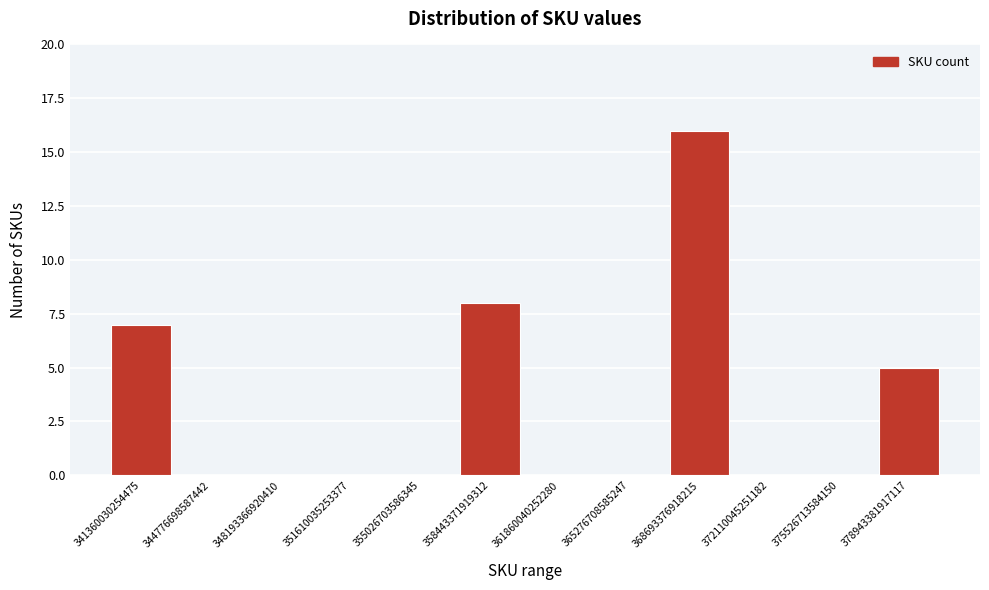

Reading left to right, list all the values displayed in this chart.

341360030254475=7	344776698587442=0	348193366920410=0	351610035253377=0	355026703586345=0	358443371919312=8	361860040252280=0	365276708585247=0	368693376918215=16	372110045251182=0	375526713584150=0	378943381917117=5